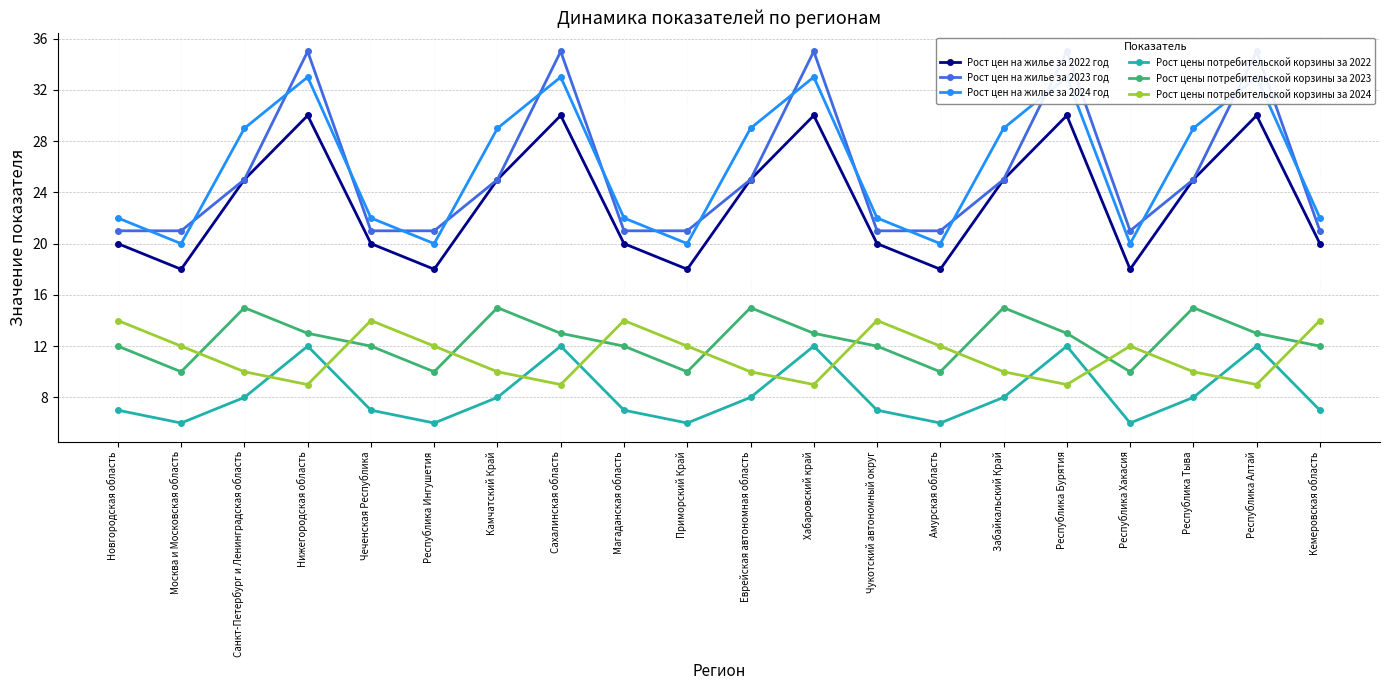

True or false: Рост цен на жилье за 2024 год and Рост цены потребительской корзины за 2024 intersect in this chart.

False